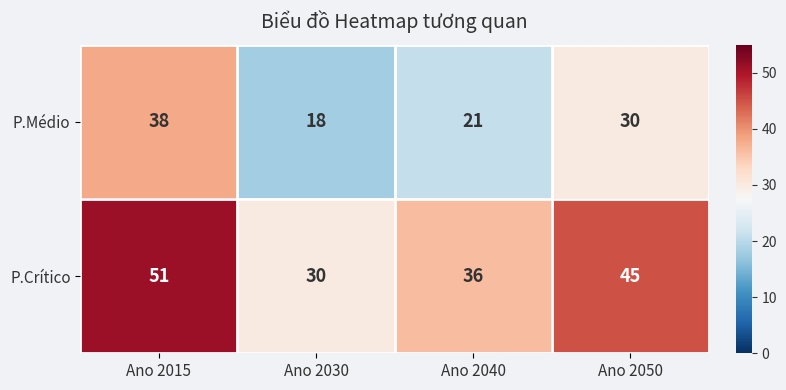

What is the total value across all series at Ano 2030?

48